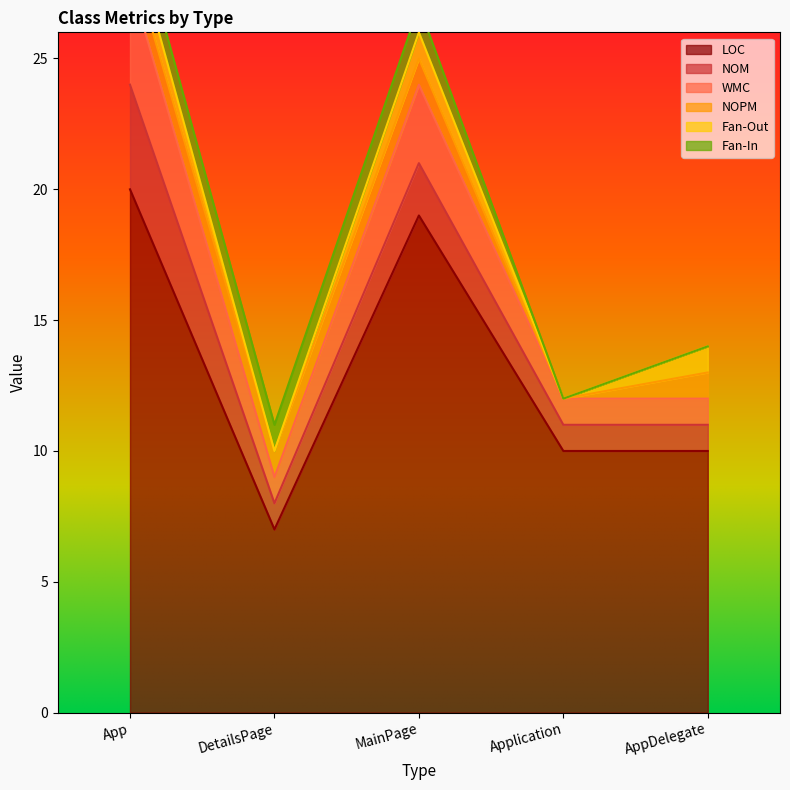

True or false: Fan-Out and WMC intersect in this chart.

False